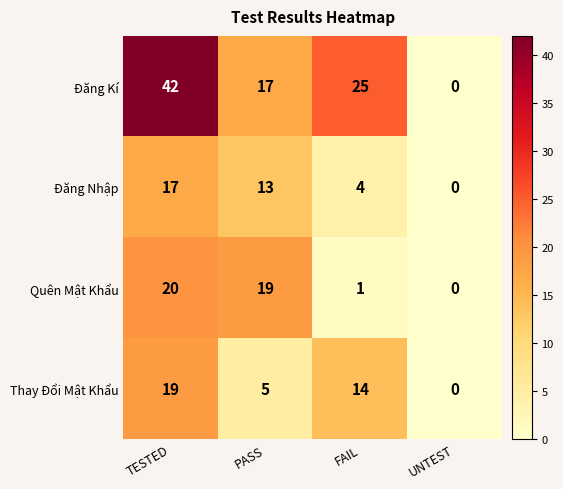

At FAIL, list the series in order from largest to smallest.

Đăng Kí, Thay Đổi Mật Khẩu, Đăng Nhập, Quên Mật Khẩu